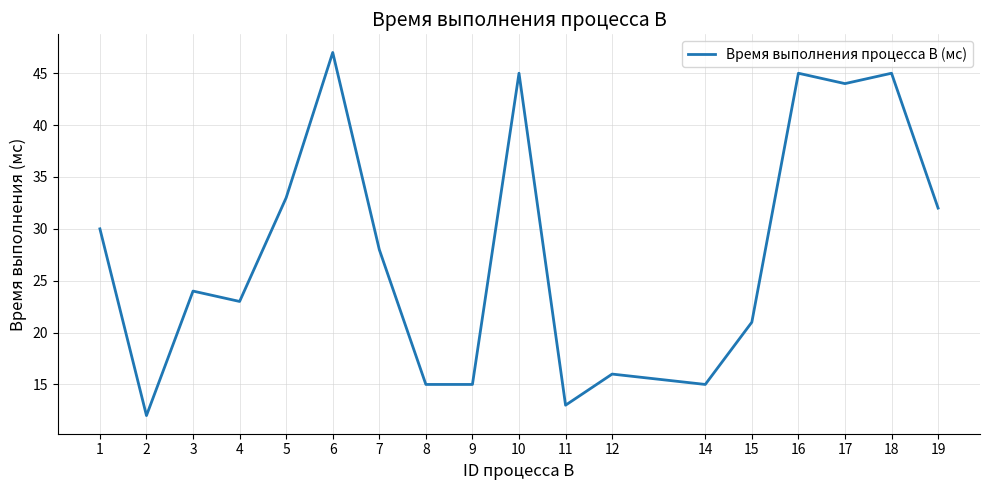

What is the difference between the maximum and second lowest values?

34